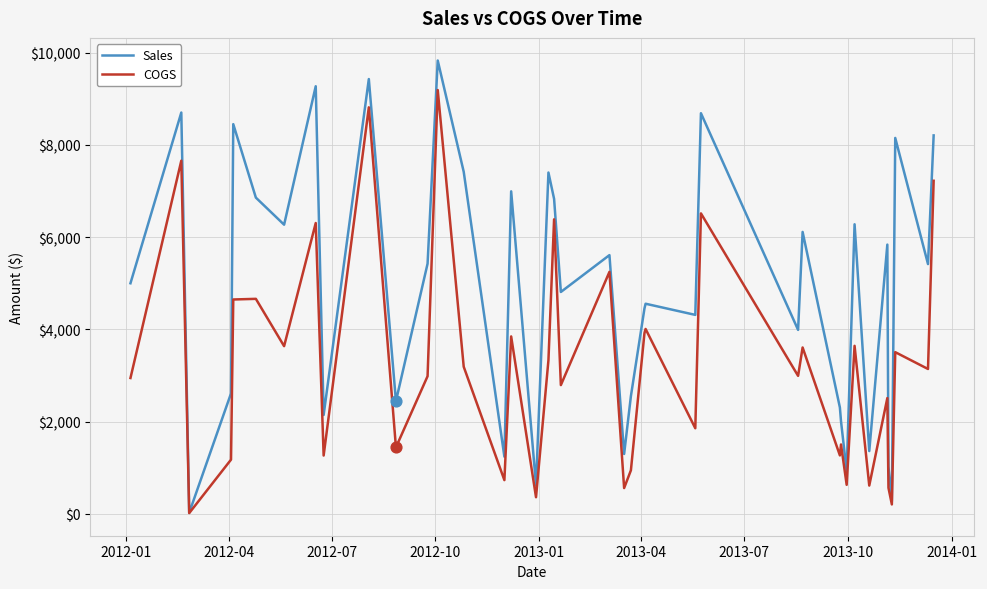

Which series has the largest total across all categories?

Sales